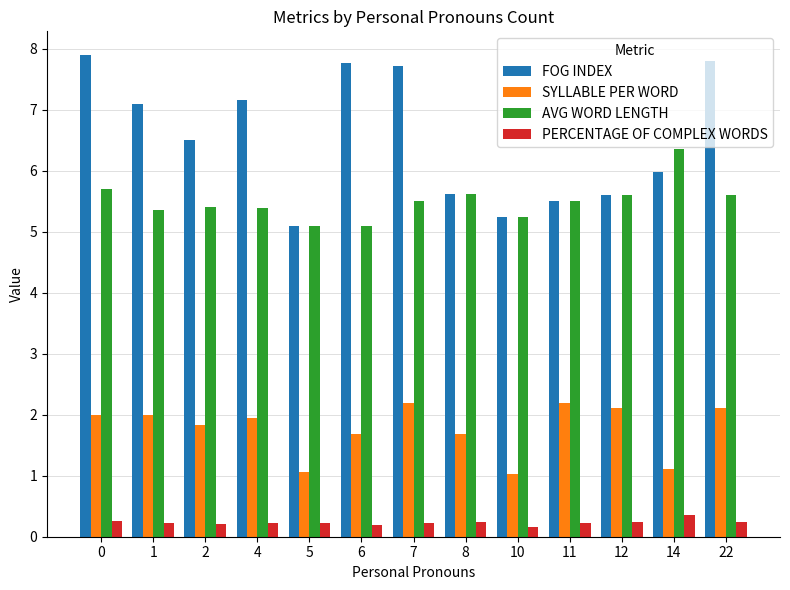

List the series in order of their overall mean, highest first.

FOG INDEX, AVG WORD LENGTH, SYLLABLE PER WORD, PERCENTAGE OF COMPLEX WORDS